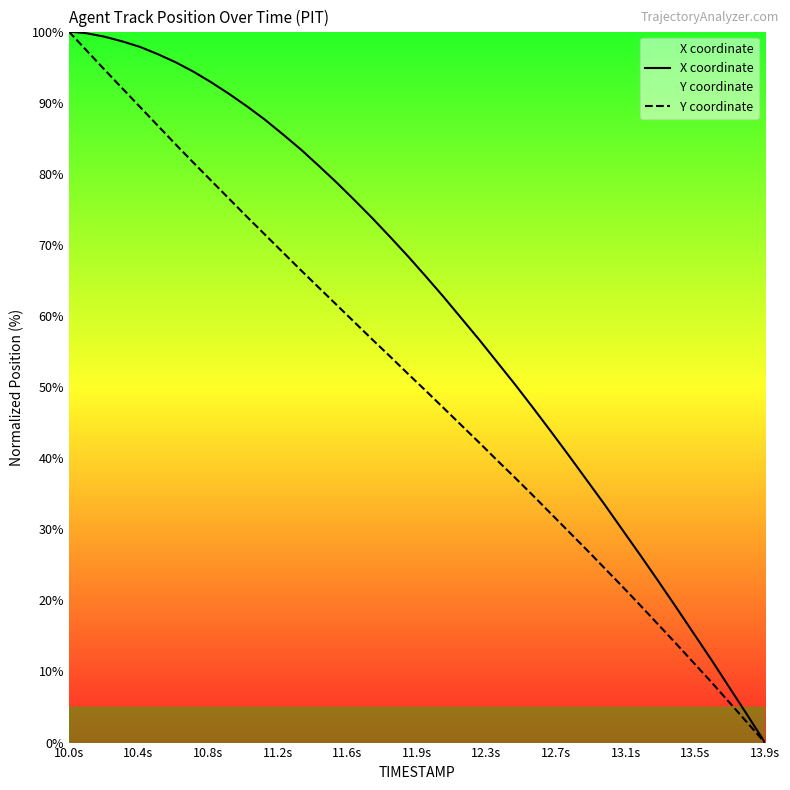

True or false: X coordinate and Y coordinate intersect in this chart.

False